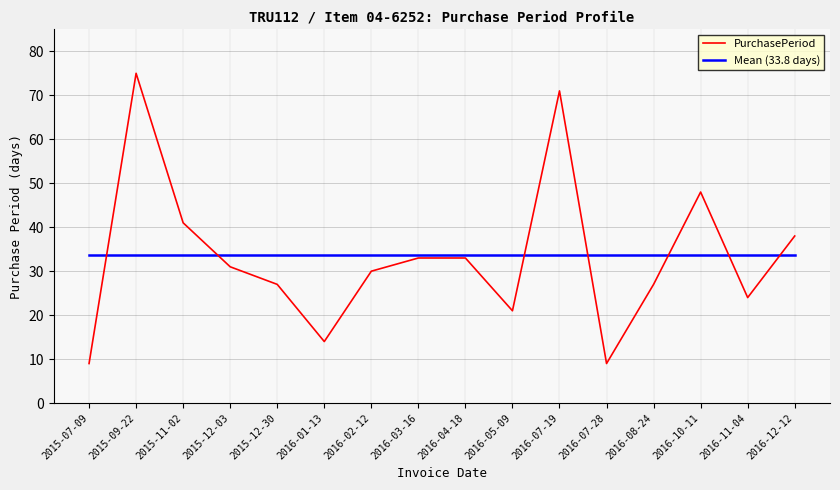

Which category has the highest value across all series?

2015-09-22